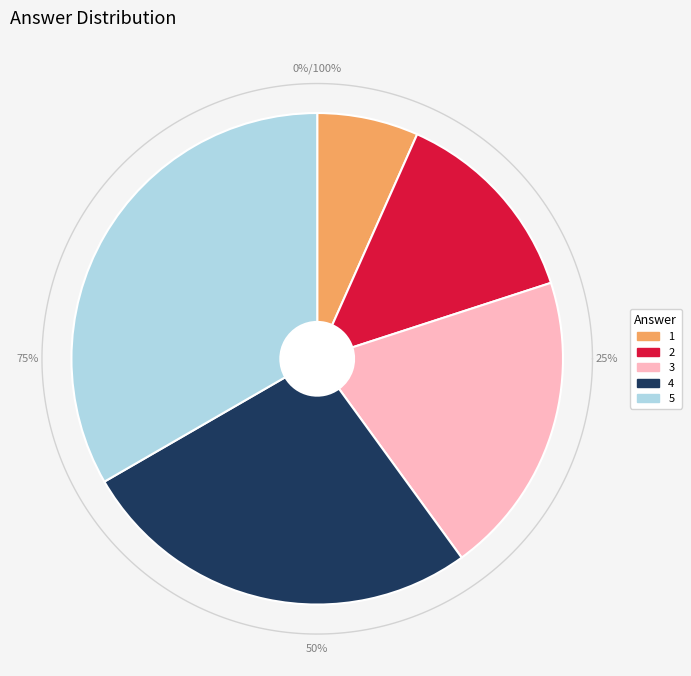

Combined, what portion of the pie is 5 and 3?

53.3%